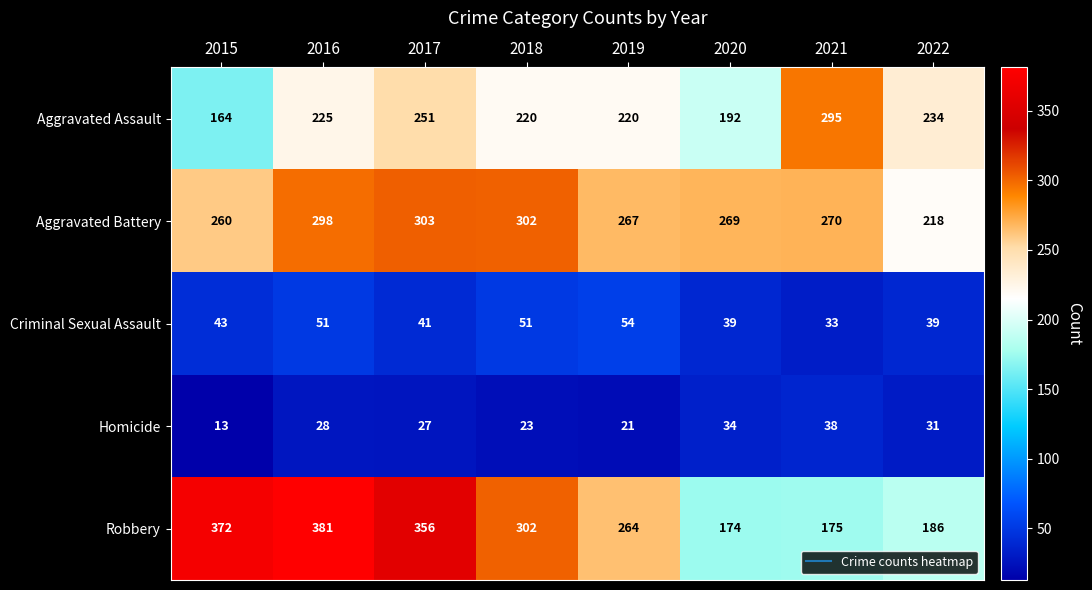

At which label is Aggravated Battery closest to 260?

2015